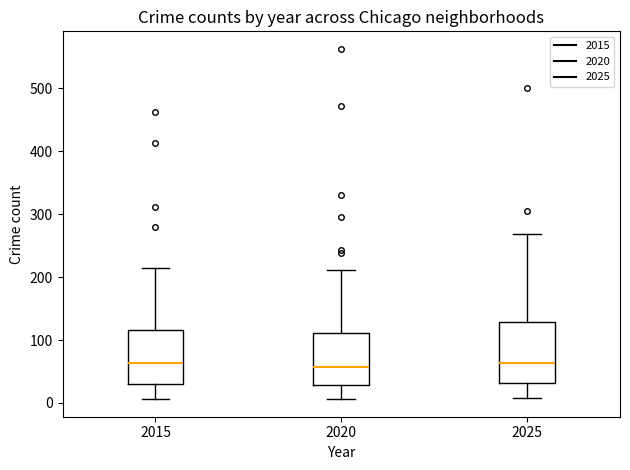

Reading left to right, transcribe this box plot: for each box, give where its median line is, the range the box spans, and where its two whiskers end, as read against the y-axis. The values are not printed on the chart, so give them approximately, as read against the axis.

2015: median 60, box 30 to 120, whiskers 10 to 220
2020: median 60, box 30 to 110, whiskers 10 to 210
2025: median 60, box 30 to 130, whiskers 10 to 270